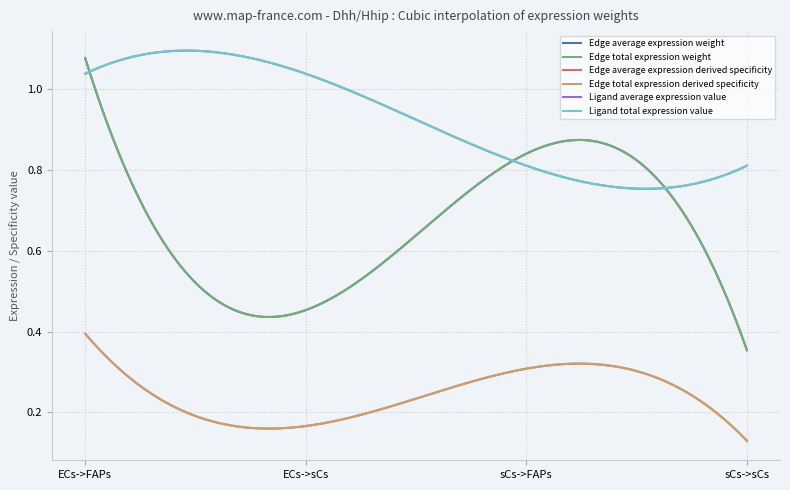

Does the chart display data point markers on the line(s)?

No